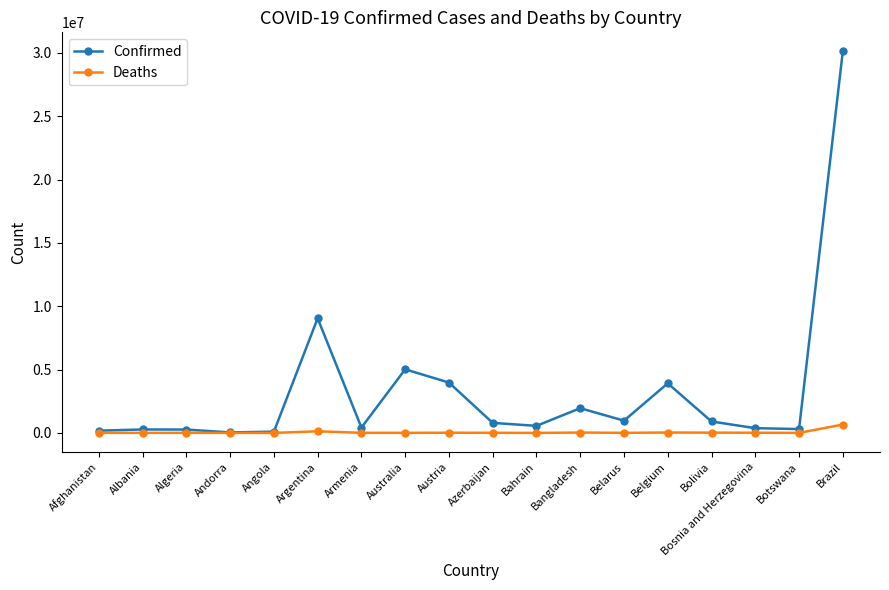

List the series in order of their overall mean, lowest first.

Deaths, Confirmed